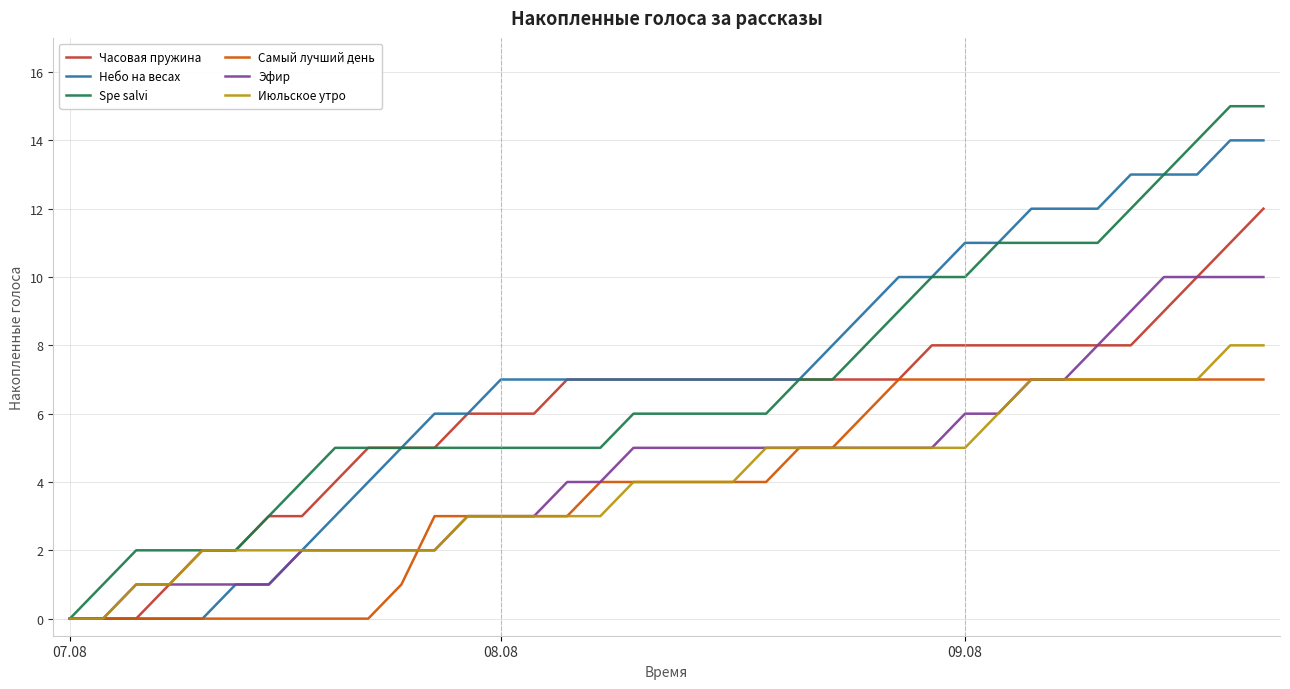

Which series has the largest range (max minus min)?

Spe salvi